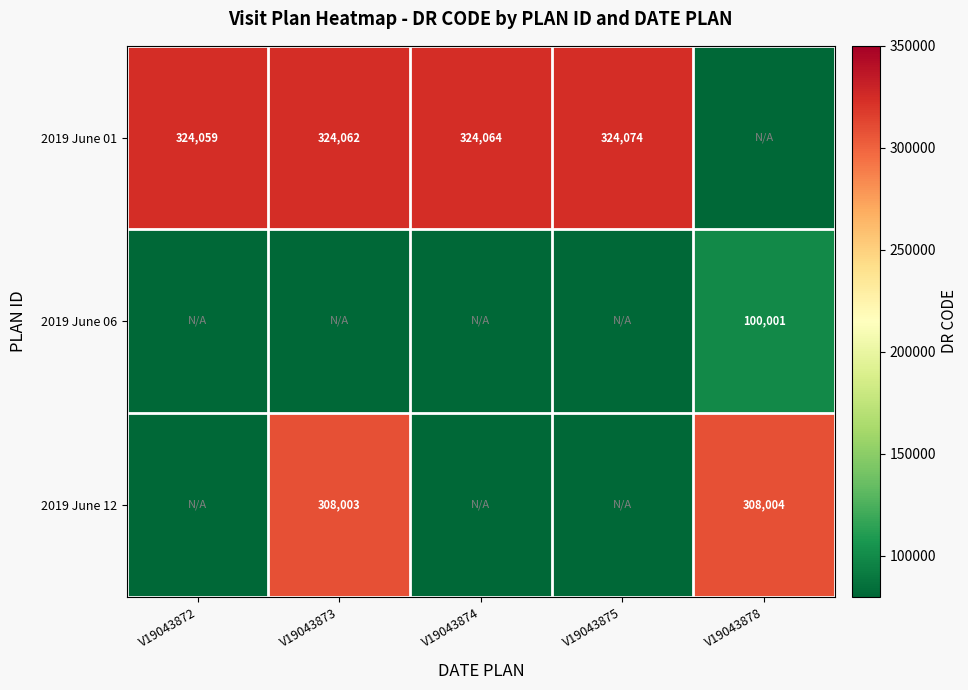

The 2019 June 01 series shows 502115 at V19043875. True or false?

False